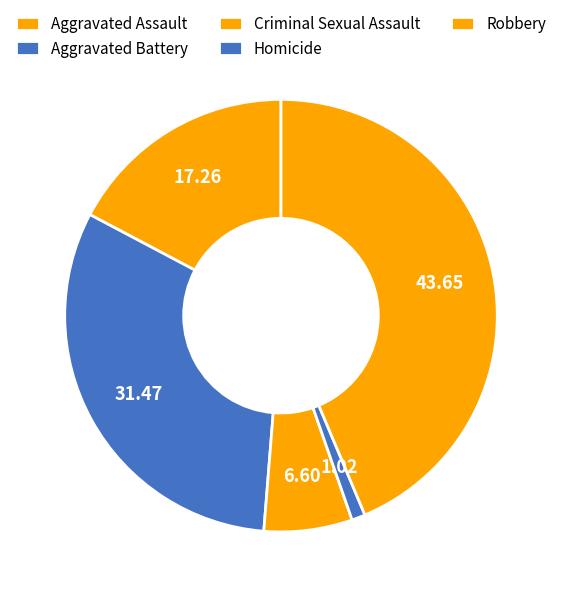

What percentage is NOT represented by Robbery?

56.3%